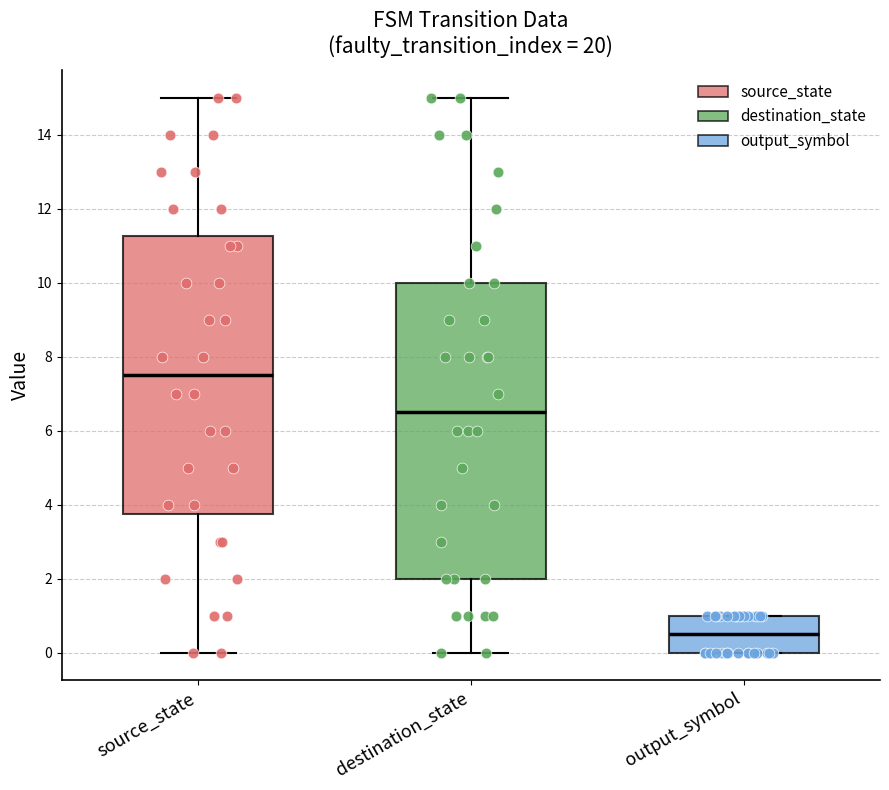

Comparing the boxes themselves (not the whiskers), which one is the tallest?

destination_state